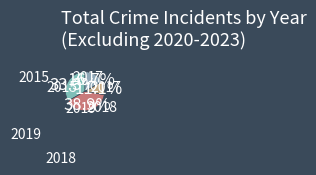

To the nearest percent, what is the difference between the largest and smallest slice percentages?

28%